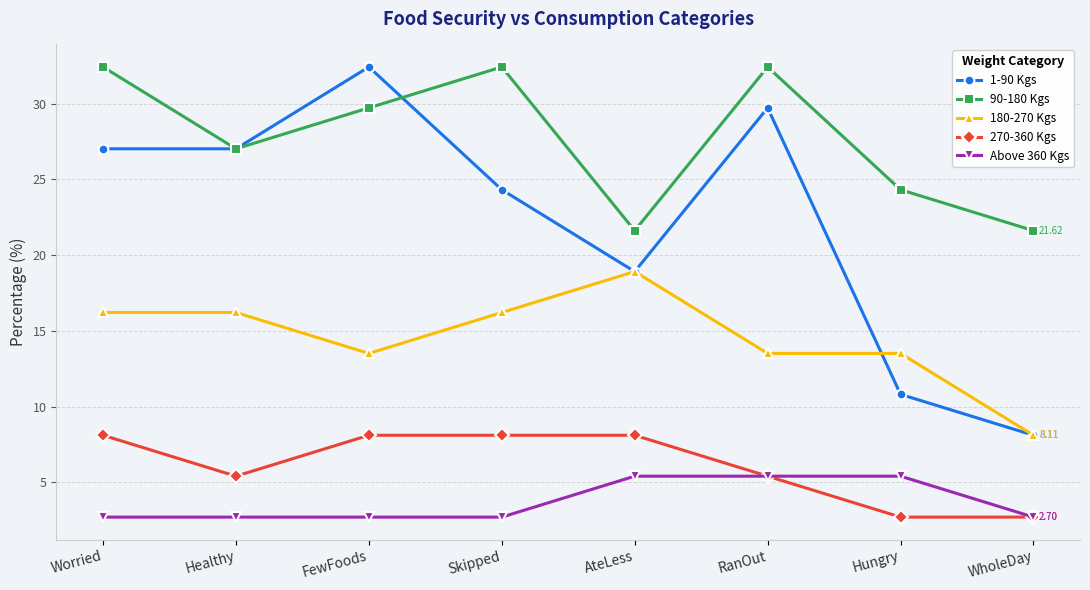

What is the sum of all Above 360 Kgs values?

29.7